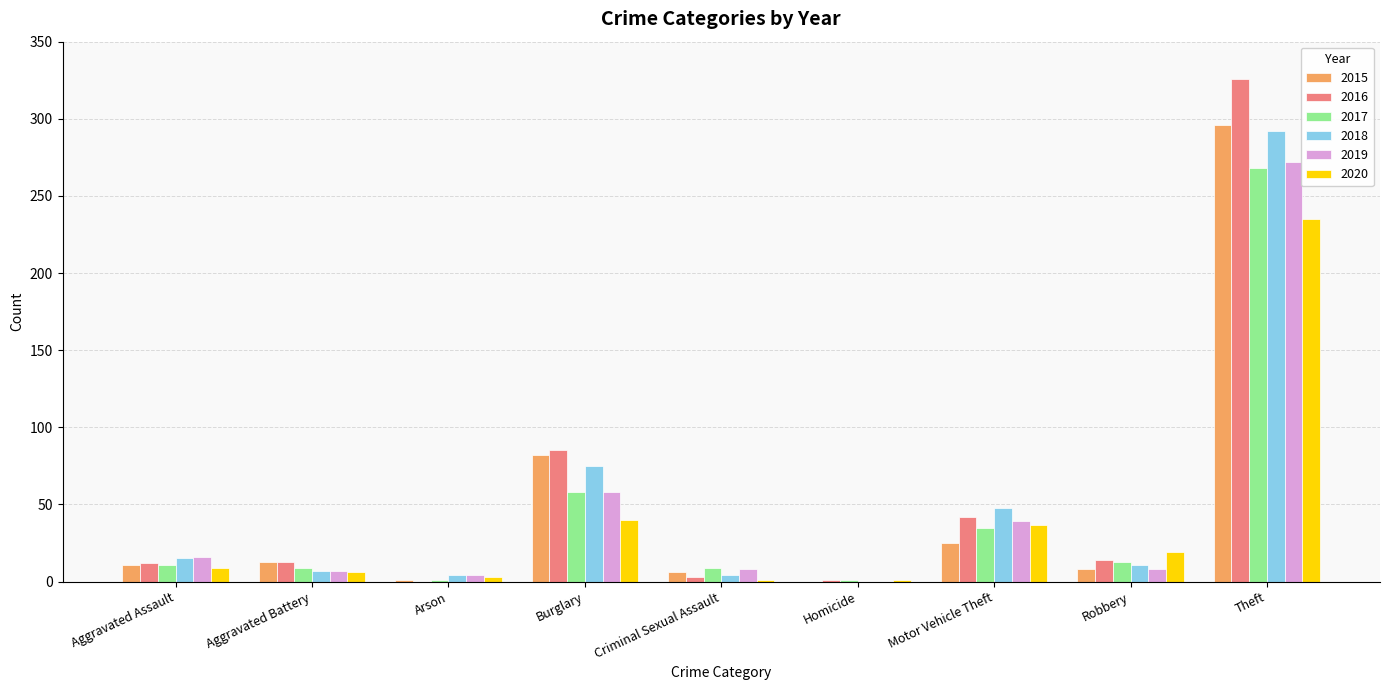

How many positive values does the 2018 series have?

8